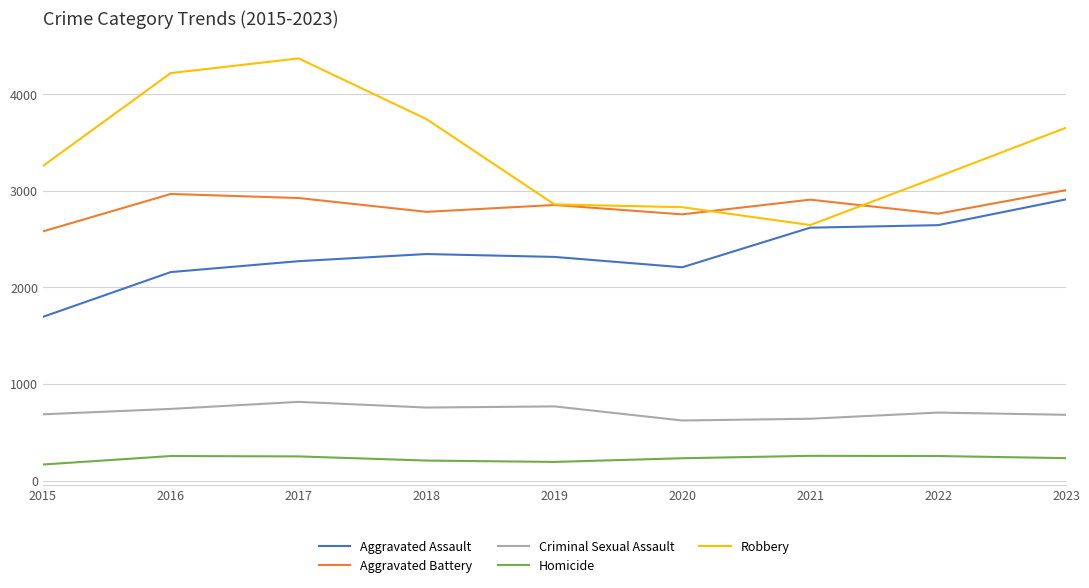

Is the value of Robbery at 2017 greater than the value of Aggravated Assault at 2021?

Yes